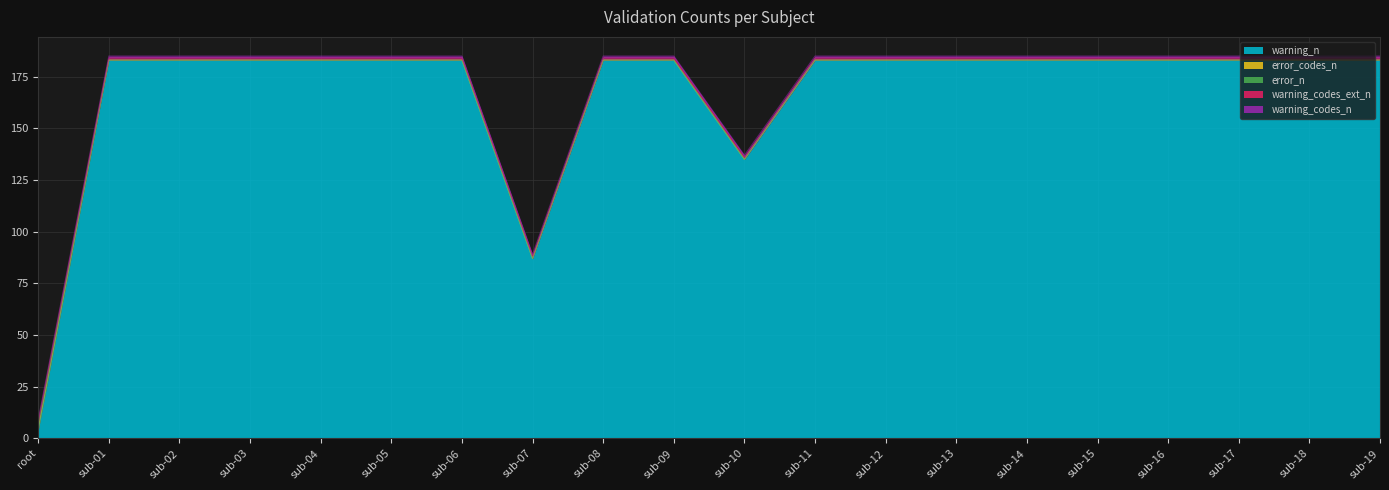

What is the total value across all series at sub-02?

185